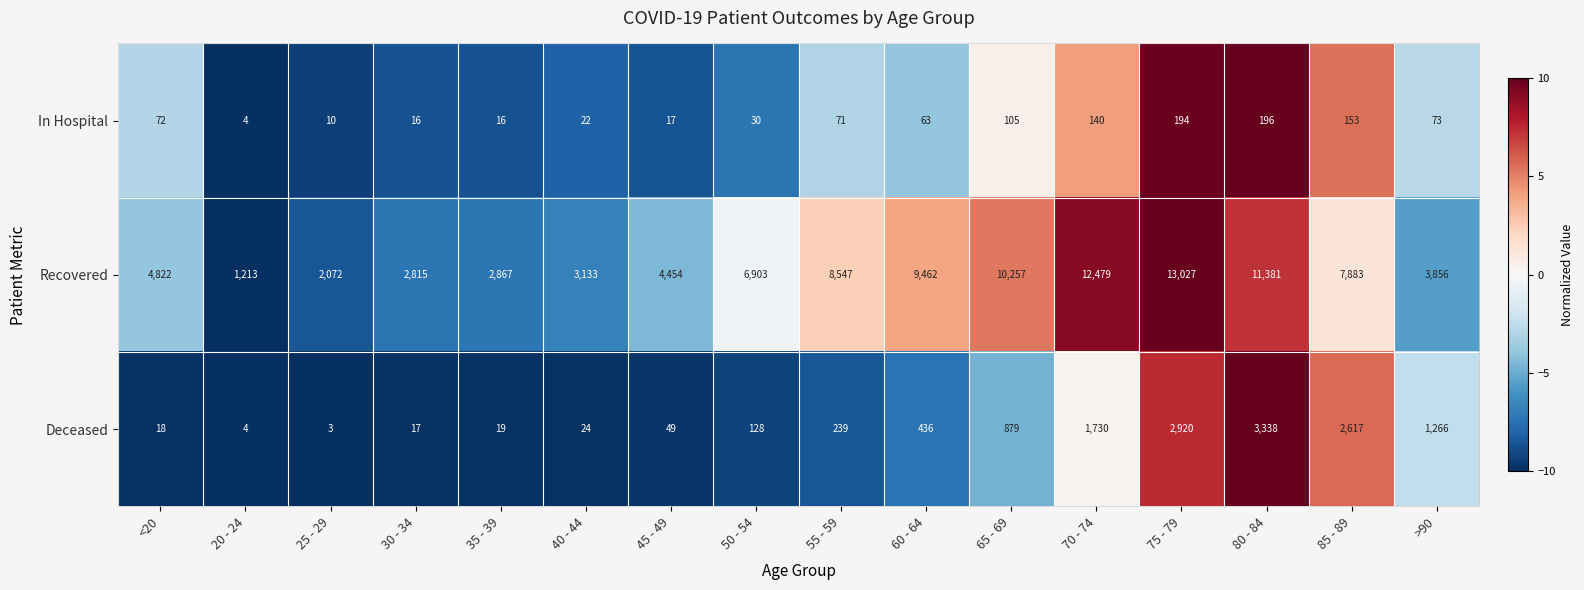

Which series has the largest range (max minus min)?

Recovered